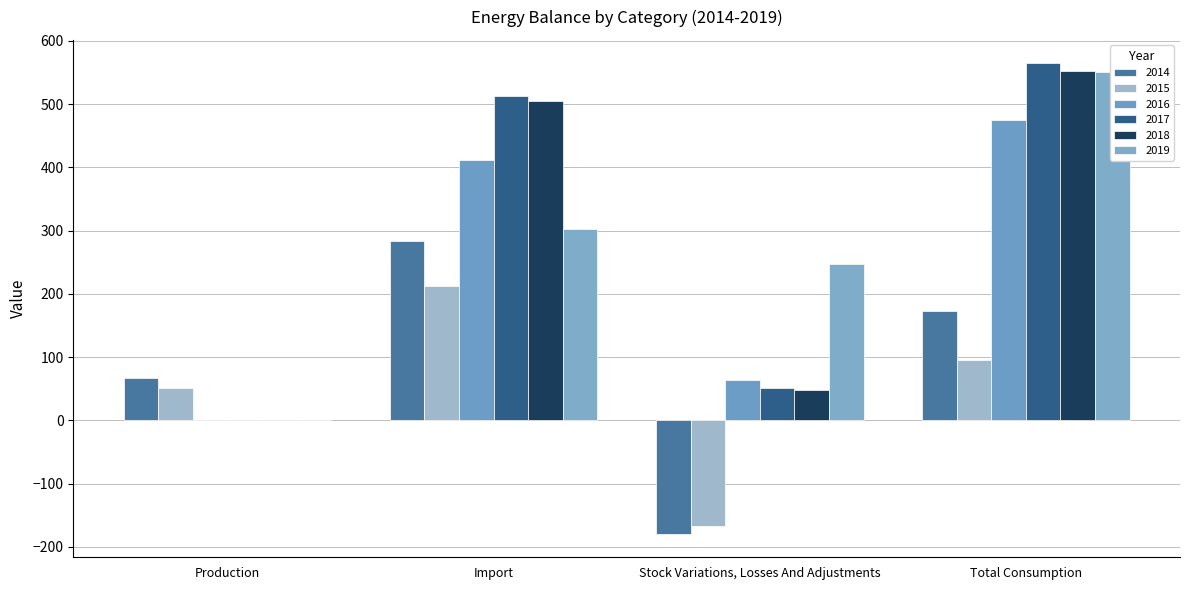

Which series has the largest total across all categories?

2017